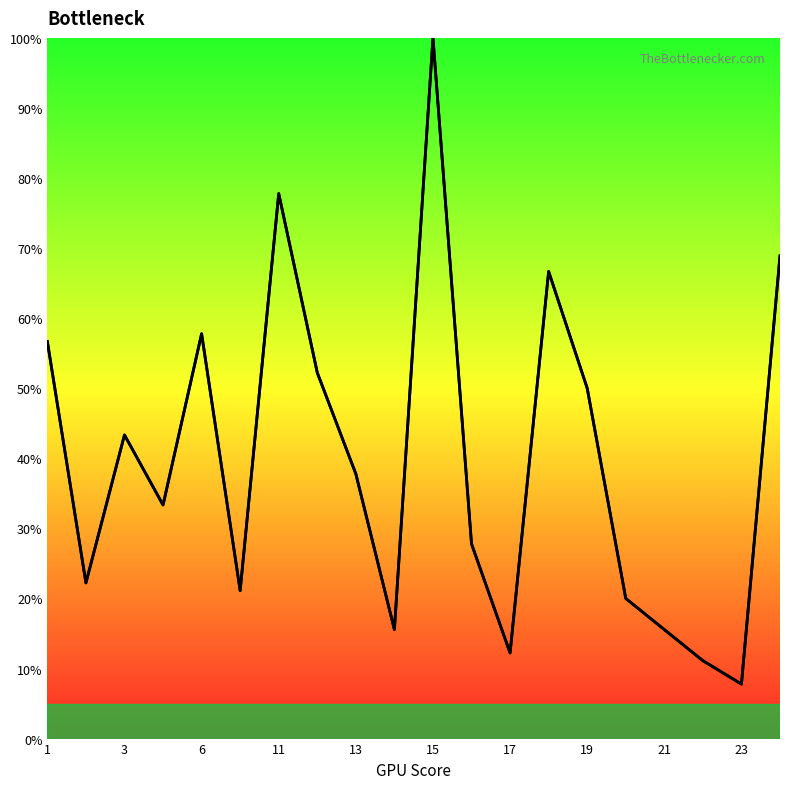

True or false: Row1 has more than 2 interior local peaks.

True